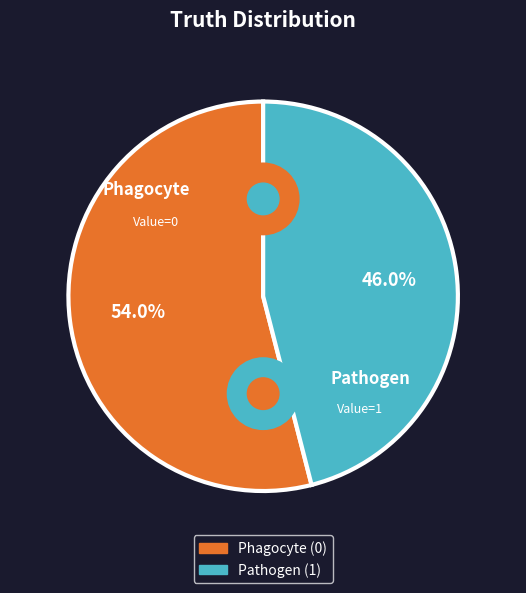

To the nearest percent, what portion does 1 represent?

46%